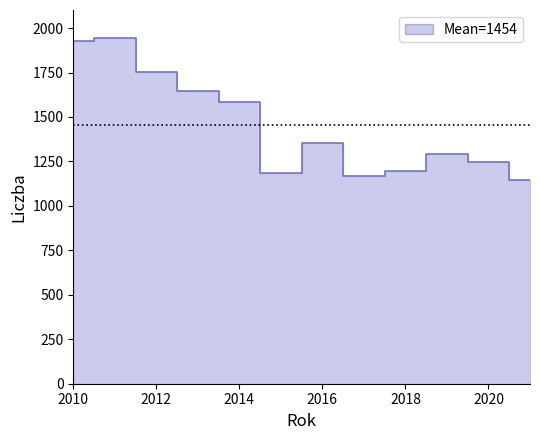

Where does the data first go above 1355?

2010